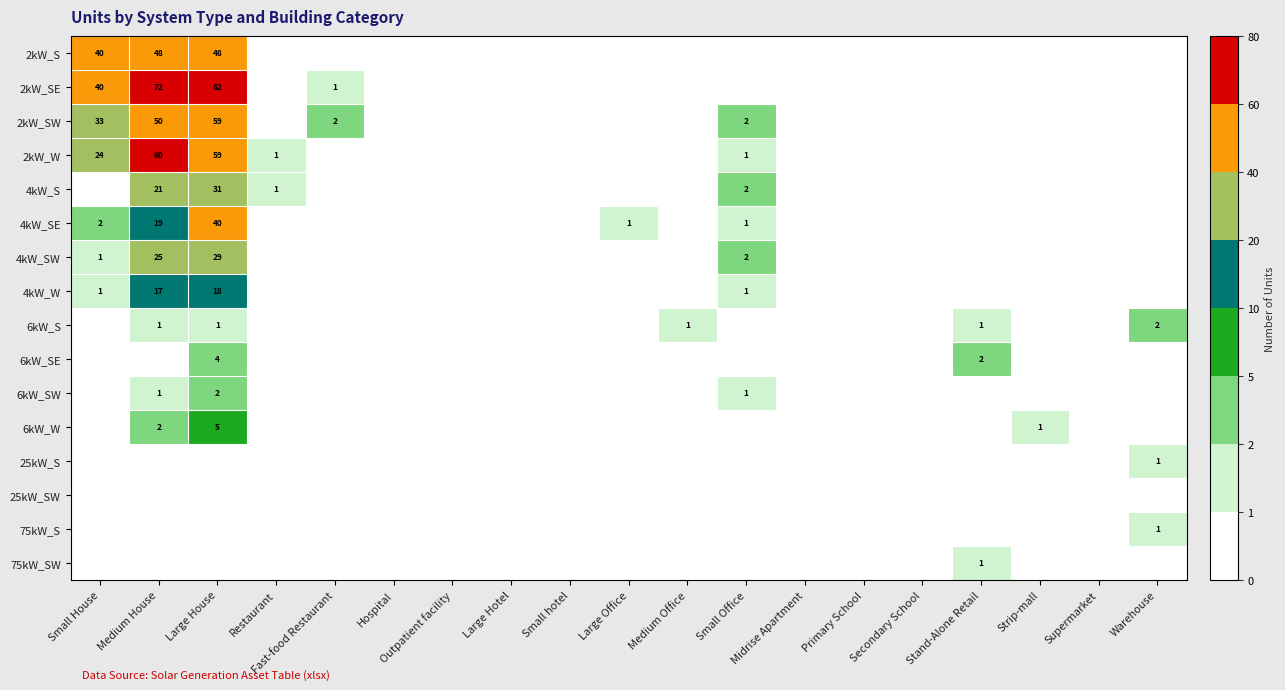

Is it true that 4kW_W equals 18 at Large House?

True